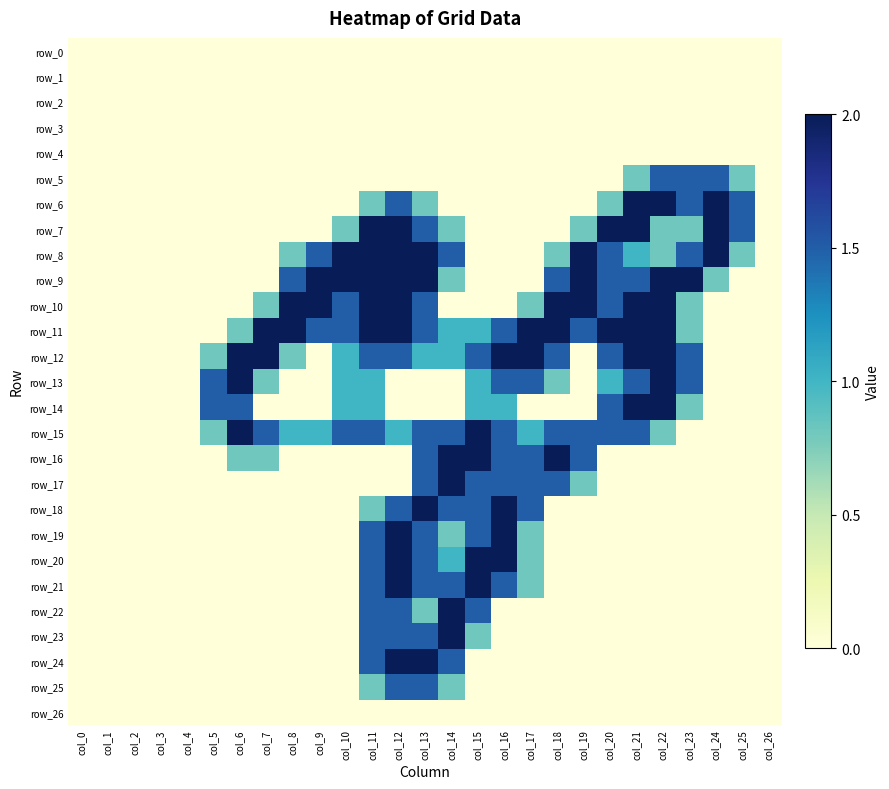

Reading right to left, transcribe all the data shown in this chart.

row_0: 0.0	0.0	0.0	0.0	0.0	0.0	0.0	0.0	0.0	0.0	0.0	0.0	0.0	0.0	0.0	0.0	0.0	0.0	0.0	0.0	0.0	0.0	0.0	0.0	0.0	0.0	0.0
row_1: 0.0	0.0	0.0	0.0	0.0	0.0	0.0	0.0	0.0	0.0	0.0	0.0	0.0	0.0	0.0	0.0	0.0	0.0	0.0	0.0	0.0	0.0	0.0	0.0	0.0	0.0	0.0
row_2: 0.0	0.0	0.0	0.0	0.0	0.0	0.0	0.0	0.0	0.0	0.0	0.0	0.0	0.0	0.0	0.0	0.0	0.0	0.0	0.0	0.0	0.0	0.0	0.0	0.0	0.0	0.0
row_3: 0.0	0.0	0.0	0.0	0.0	0.0	0.0	0.0	0.0	0.0	0.0	0.0	0.0	0.0	0.0	0.0	0.0	0.0	0.0	0.0	0.0	0.0	0.0	0.0	0.0	0.0	0.0
row_4: 0.0	0.0	0.0	0.0	0.0	0.0	0.0	0.0	0.0	0.0	0.0	0.0	0.0	0.0	0.0	0.0	0.0	0.0	0.0	0.0	0.0	0.0	0.0	0.0	0.0	0.0	0.0
row_5: 0.0	0.8	1.5	1.5	1.5	0.8	0.0	0.0	0.0	0.0	0.0	0.0	0.0	0.0	0.0	0.0	0.0	0.0	0.0	0.0	0.0	0.0	0.0	0.0	0.0	0.0	0.0
row_6: 0.0	1.5	2.0	1.5	2.0	2.0	0.8	0.0	0.0	0.0	0.0	0.0	0.0	0.8	1.5	0.8	0.0	0.0	0.0	0.0	0.0	0.0	0.0	0.0	0.0	0.0	0.0
row_7: 0.0	1.5	2.0	0.8	0.8	2.0	2.0	0.8	0.0	0.0	0.0	0.0	0.8	1.5	2.0	2.0	0.8	0.0	0.0	0.0	0.0	0.0	0.0	0.0	0.0	0.0	0.0
row_8: 0.0	0.8	2.0	1.5	0.8	1.0	1.5	2.0	0.8	0.0	0.0	0.0	1.5	2.0	2.0	2.0	2.0	1.5	0.8	0.0	0.0	0.0	0.0	0.0	0.0	0.0	0.0
row_9: 0.0	0.0	0.8	2.0	2.0	1.5	1.5	2.0	1.5	0.0	0.0	0.0	0.8	2.0	2.0	2.0	2.0	2.0	1.5	0.0	0.0	0.0	0.0	0.0	0.0	0.0	0.0
row_10: 0.0	0.0	0.0	0.8	2.0	2.0	1.5	2.0	2.0	0.8	0.0	0.0	0.0	1.5	2.0	2.0	1.5	2.0	2.0	0.8	0.0	0.0	0.0	0.0	0.0	0.0	0.0
row_11: 0.0	0.0	0.0	0.8	2.0	2.0	2.0	1.5	2.0	2.0	1.5	1.0	1.0	1.5	2.0	2.0	1.5	1.5	2.0	2.0	0.8	0.0	0.0	0.0	0.0	0.0	0.0
row_12: 0.0	0.0	0.0	1.5	2.0	2.0	1.5	0.0	1.5	2.0	2.0	1.5	1.0	1.0	1.5	1.5	1.0	0.0	0.8	2.0	2.0	0.8	0.0	0.0	0.0	0.0	0.0
row_13: 0.0	0.0	0.0	1.5	2.0	1.5	1.0	0.0	0.8	1.5	1.5	1.0	0.0	0.0	0.0	1.0	1.0	0.0	0.0	0.8	2.0	1.5	0.0	0.0	0.0	0.0	0.0
row_14: 0.0	0.0	0.0	0.8	2.0	2.0	1.5	0.0	0.0	0.0	1.0	1.0	0.0	0.0	0.0	1.0	1.0	0.0	0.0	0.0	1.5	1.5	0.0	0.0	0.0	0.0	0.0
row_15: 0.0	0.0	0.0	0.0	0.8	1.5	1.5	1.5	1.5	1.0	1.5	2.0	1.5	1.5	1.0	1.5	1.5	1.0	1.0	1.5	2.0	0.8	0.0	0.0	0.0	0.0	0.0
row_16: 0.0	0.0	0.0	0.0	0.0	0.0	0.0	1.5	2.0	1.5	1.5	2.0	2.0	1.5	0.0	0.0	0.0	0.0	0.0	0.8	0.8	0.0	0.0	0.0	0.0	0.0	0.0
row_17: 0.0	0.0	0.0	0.0	0.0	0.0	0.0	0.8	1.5	1.5	1.5	1.5	2.0	1.5	0.0	0.0	0.0	0.0	0.0	0.0	0.0	0.0	0.0	0.0	0.0	0.0	0.0
row_18: 0.0	0.0	0.0	0.0	0.0	0.0	0.0	0.0	0.0	1.5	2.0	1.5	1.5	2.0	1.5	0.8	0.0	0.0	0.0	0.0	0.0	0.0	0.0	0.0	0.0	0.0	0.0
row_19: 0.0	0.0	0.0	0.0	0.0	0.0	0.0	0.0	0.0	0.8	2.0	1.5	0.8	1.5	2.0	1.5	0.0	0.0	0.0	0.0	0.0	0.0	0.0	0.0	0.0	0.0	0.0
row_20: 0.0	0.0	0.0	0.0	0.0	0.0	0.0	0.0	0.0	0.8	2.0	2.0	1.0	1.5	2.0	1.5	0.0	0.0	0.0	0.0	0.0	0.0	0.0	0.0	0.0	0.0	0.0
row_21: 0.0	0.0	0.0	0.0	0.0	0.0	0.0	0.0	0.0	0.8	1.5	2.0	1.5	1.5	2.0	1.5	0.0	0.0	0.0	0.0	0.0	0.0	0.0	0.0	0.0	0.0	0.0
row_22: 0.0	0.0	0.0	0.0	0.0	0.0	0.0	0.0	0.0	0.0	0.0	1.5	2.0	0.8	1.5	1.5	0.0	0.0	0.0	0.0	0.0	0.0	0.0	0.0	0.0	0.0	0.0
row_23: 0.0	0.0	0.0	0.0	0.0	0.0	0.0	0.0	0.0	0.0	0.0	0.8	2.0	1.5	1.5	1.5	0.0	0.0	0.0	0.0	0.0	0.0	0.0	0.0	0.0	0.0	0.0
row_24: 0.0	0.0	0.0	0.0	0.0	0.0	0.0	0.0	0.0	0.0	0.0	0.0	1.5	2.0	2.0	1.5	0.0	0.0	0.0	0.0	0.0	0.0	0.0	0.0	0.0	0.0	0.0
row_25: 0.0	0.0	0.0	0.0	0.0	0.0	0.0	0.0	0.0	0.0	0.0	0.0	0.8	1.5	1.5	0.8	0.0	0.0	0.0	0.0	0.0	0.0	0.0	0.0	0.0	0.0	0.0
row_26: 0.0	0.0	0.0	0.0	0.0	0.0	0.0	0.0	0.0	0.0	0.0	0.0	0.0	0.0	0.0	0.0	0.0	0.0	0.0	0.0	0.0	0.0	0.0	0.0	0.0	0.0	0.0